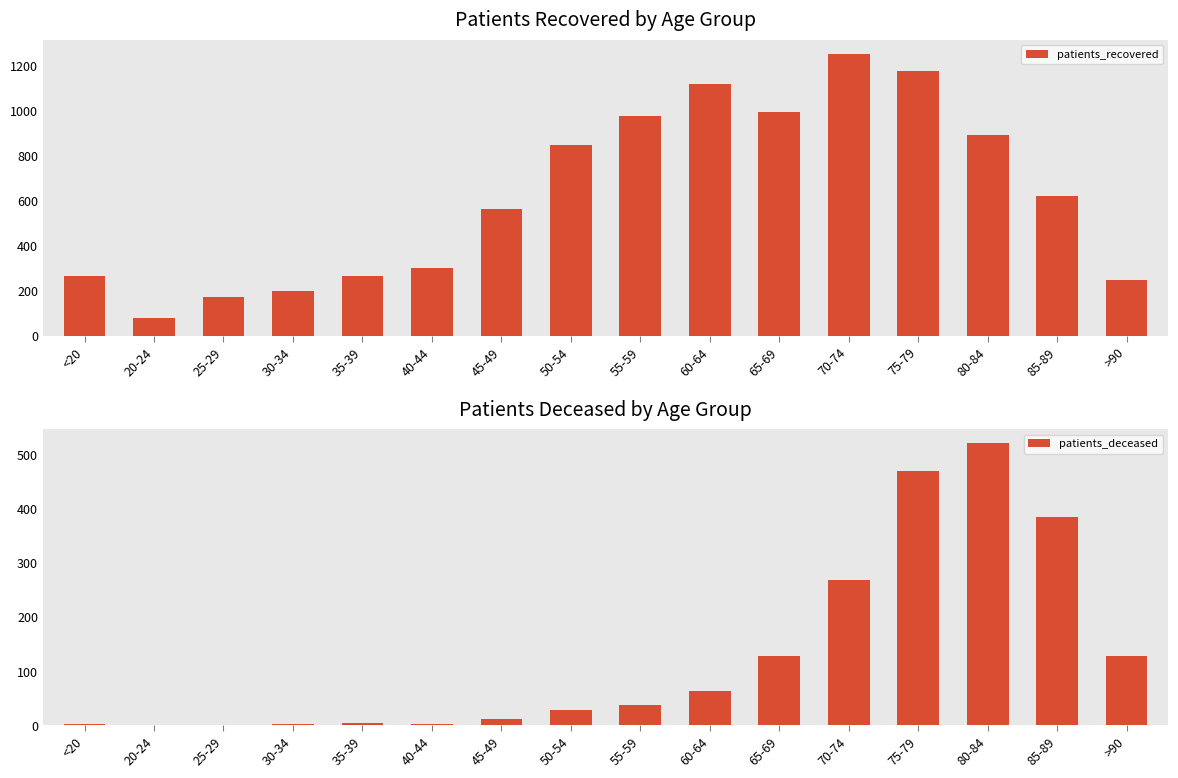

What is the maximum value shown in the chart?

1253